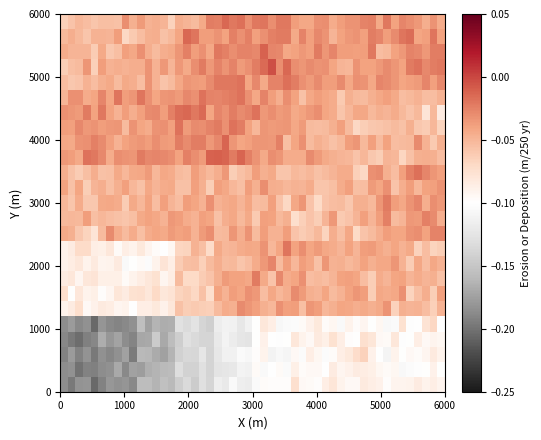

Which series has the largest total across all categories?

4